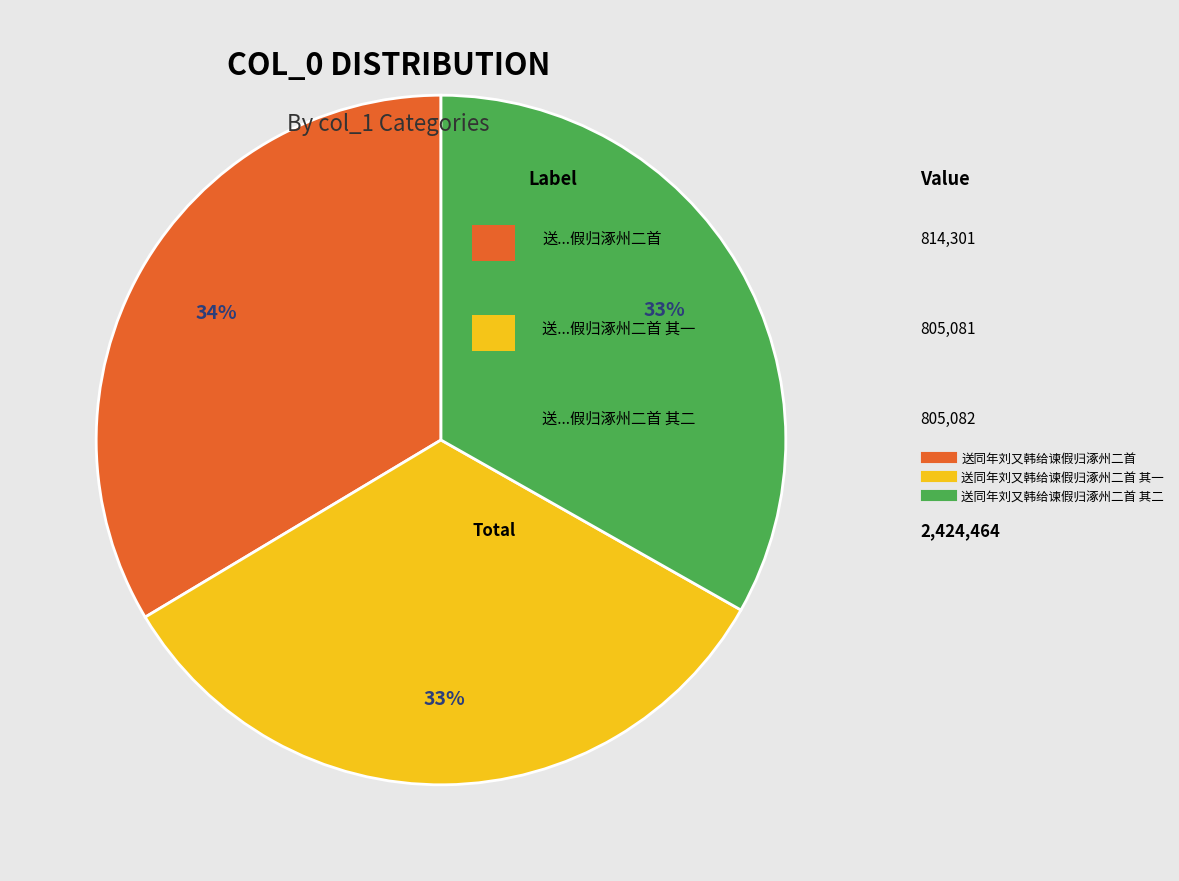

Is there any slice that represents more than half of the pie?

No